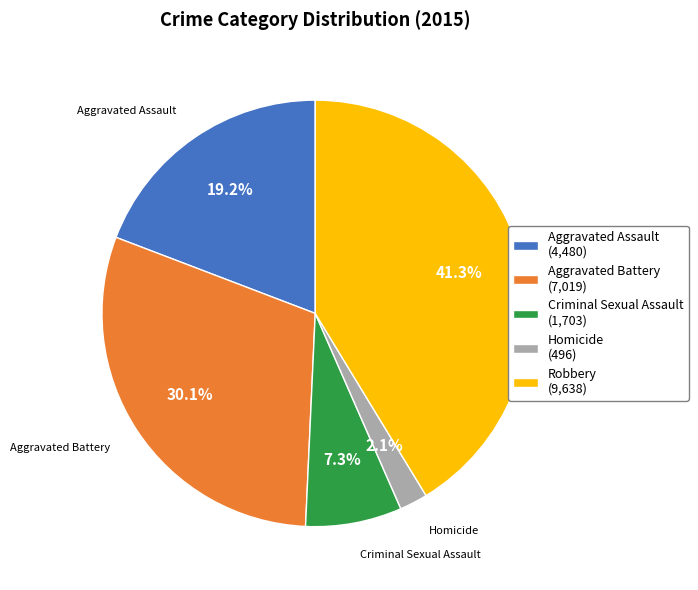

Does any single category account for the majority?

No